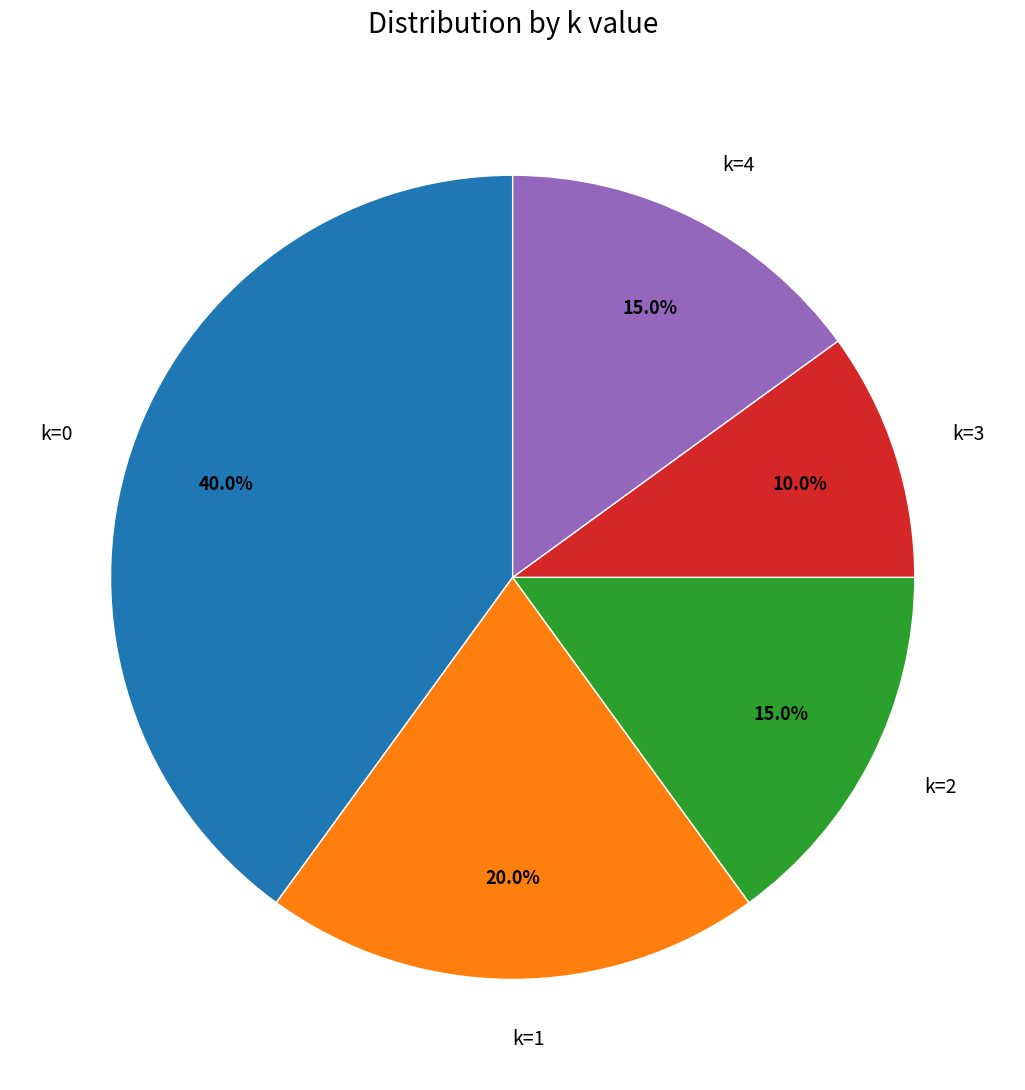

Count the number of slices in the pie.

5